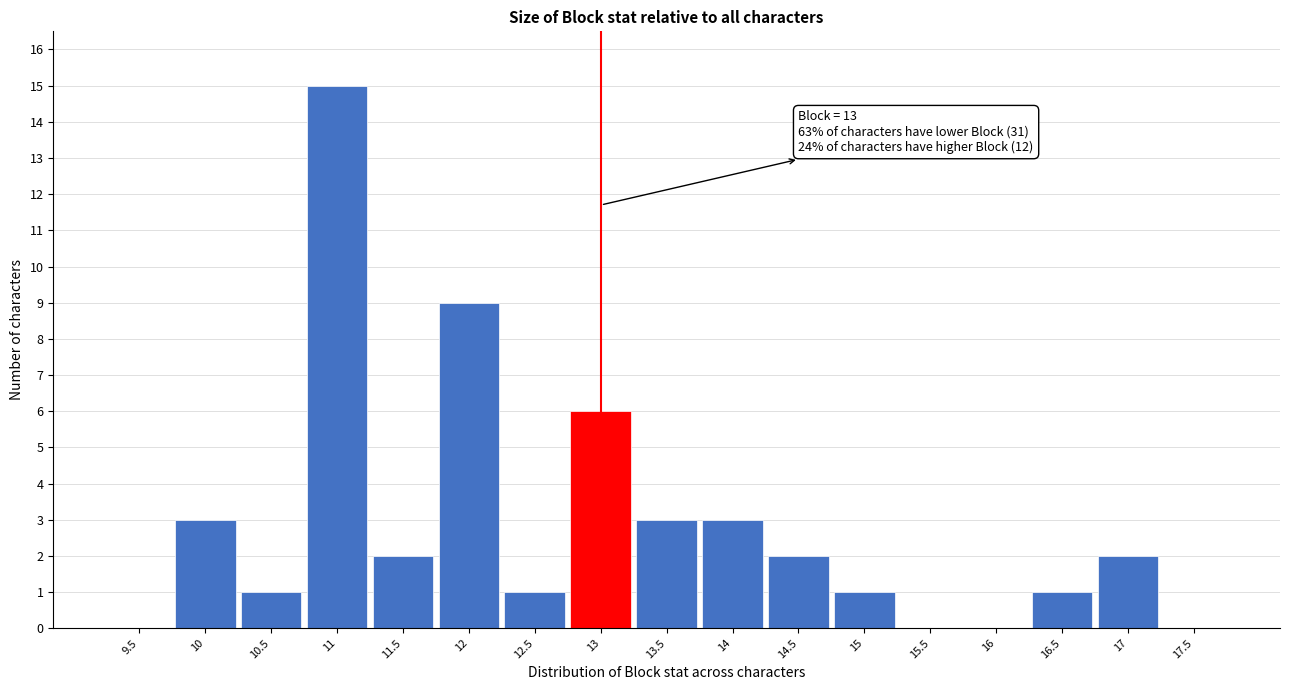

Which range on the x-axis has the tallest bar?

10.75 to 11.25